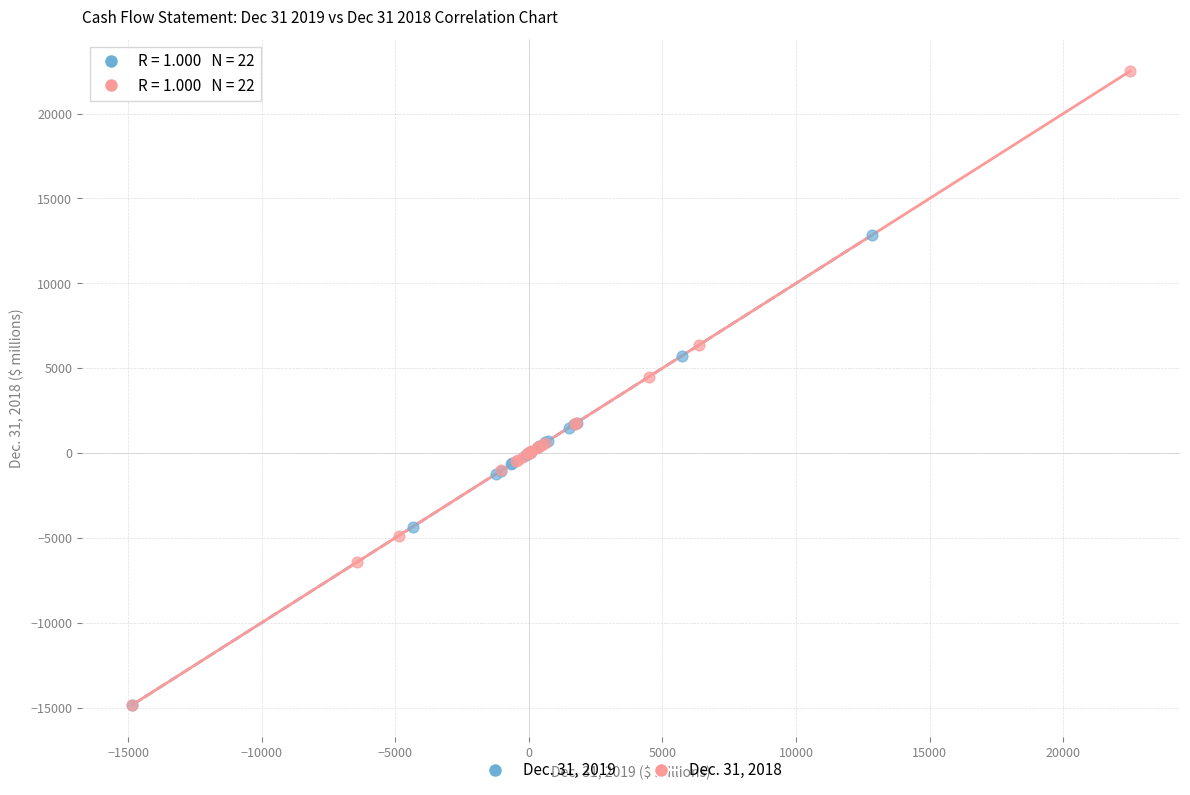

What are all the series names shown in the legend?

Dec. 31, 2019, Dec. 31, 2018